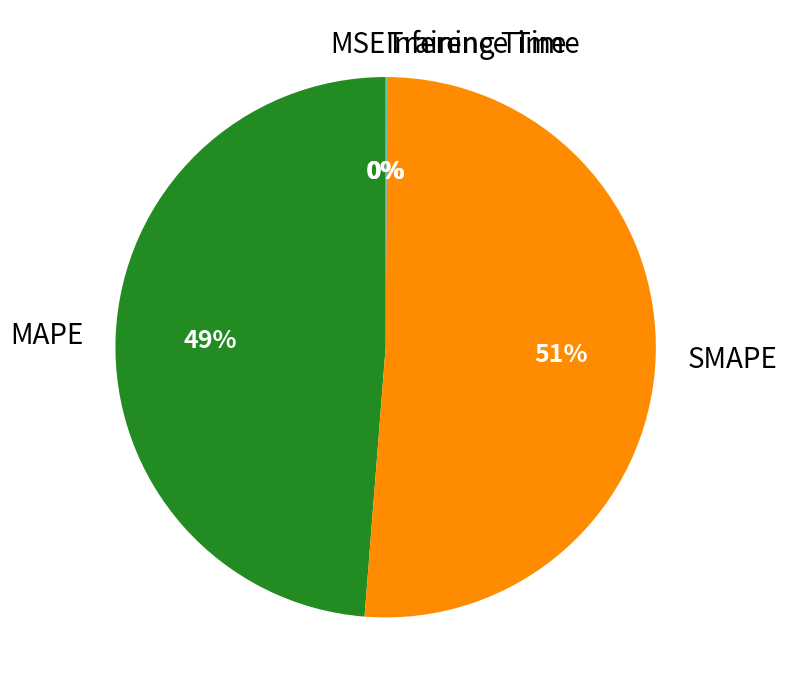

What is the ratio of the value at SMAPE to the value at MAPE?

1.0